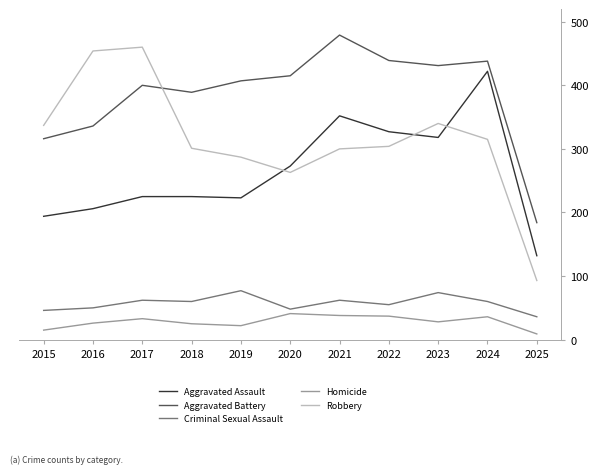

True or false: Aggravated Assault and Aggravated Battery cross at least once.

False